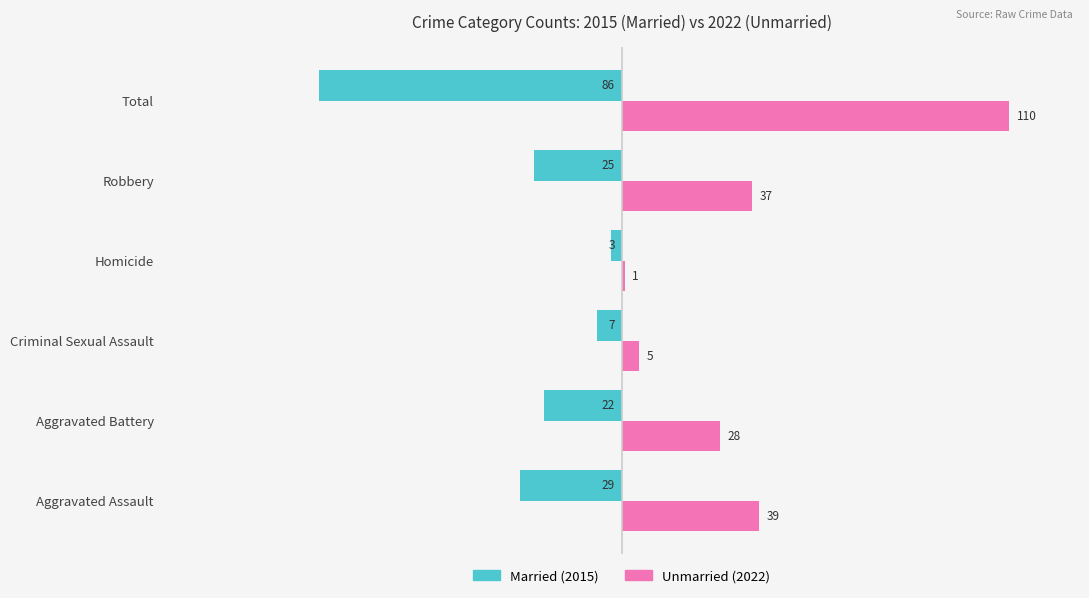

What is the difference between the highest and lowest values at Robbery?

62